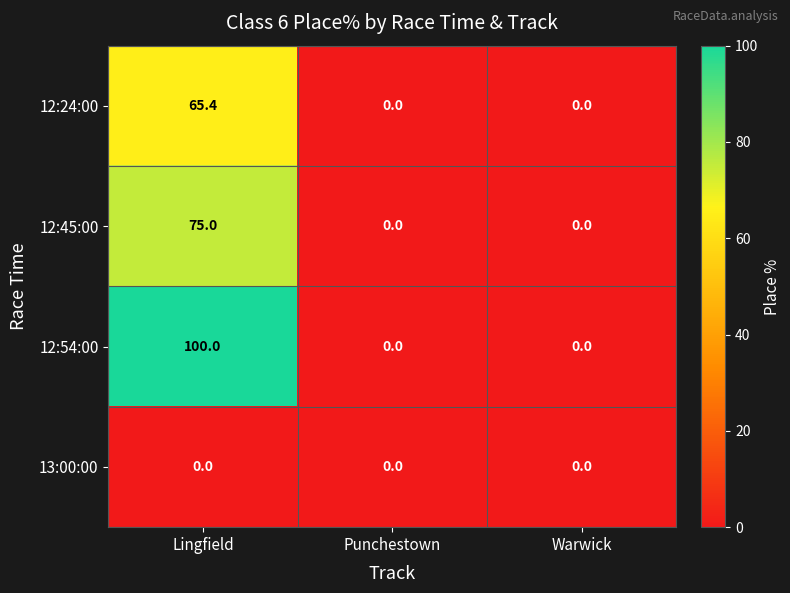

List the series in order of their peak value, lowest first.

13:00:00, 12:24:00, 12:45:00, 12:54:00